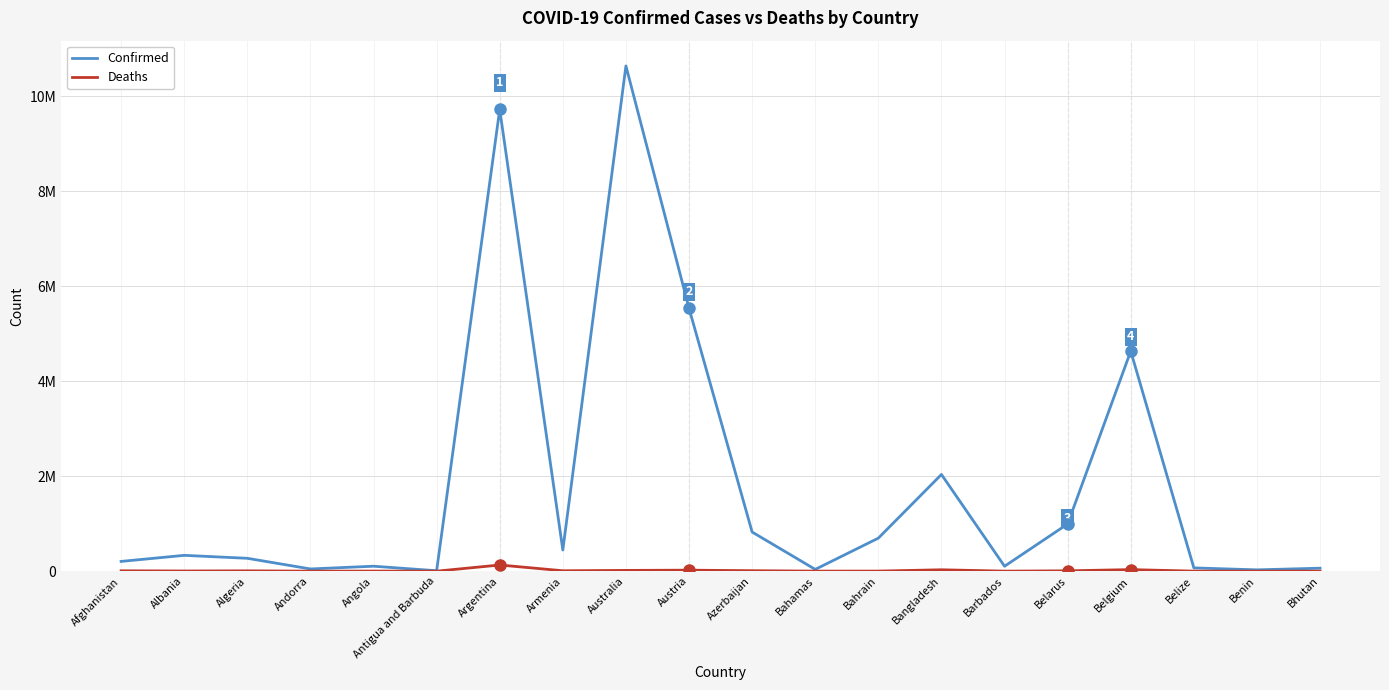

Between Armenia and Benin, which series saw the biggest shift?

Confirmed